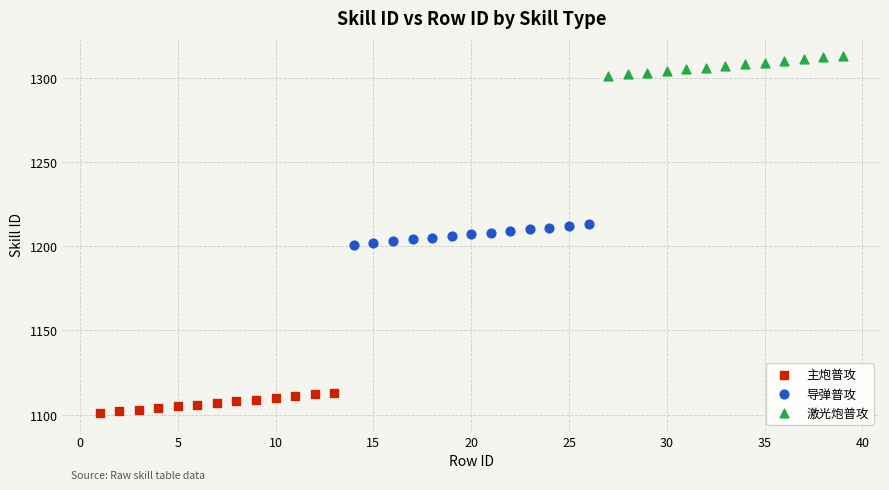

Which series reaches the maximum Y coordinate?

激光炮普攻